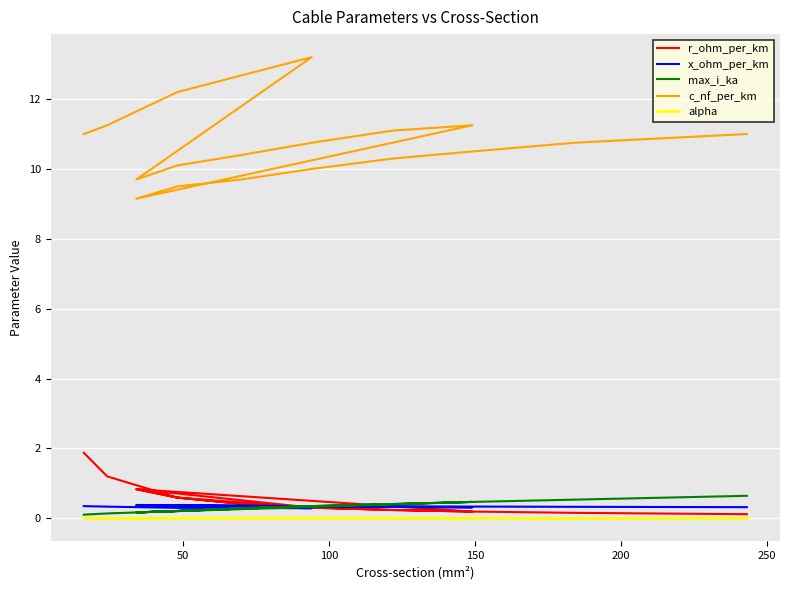

The max_i_ka series shows 0.1 at 0. True or false?

False